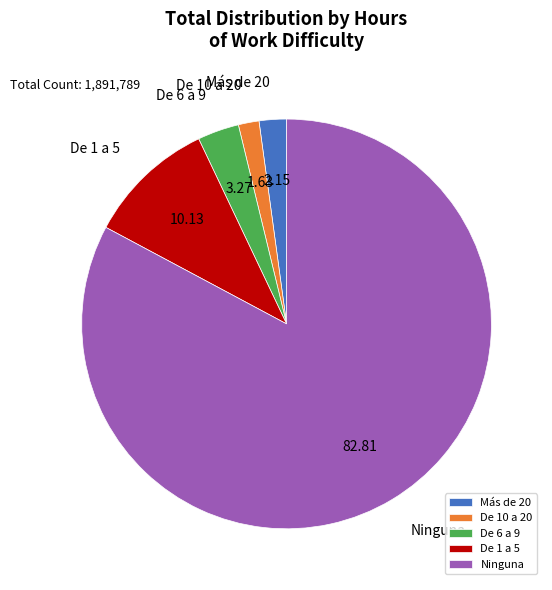

Rank the categories by value from highest to lowest.

Ninguna, De 1 a 5, De 6 a 9, Más de 20, De 10 a 20